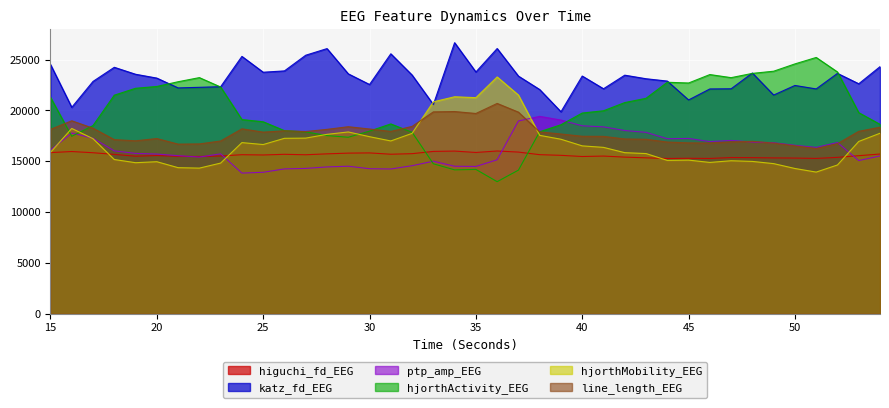

Where is higuchi_fd_EEG nearest to the value 15637?

27